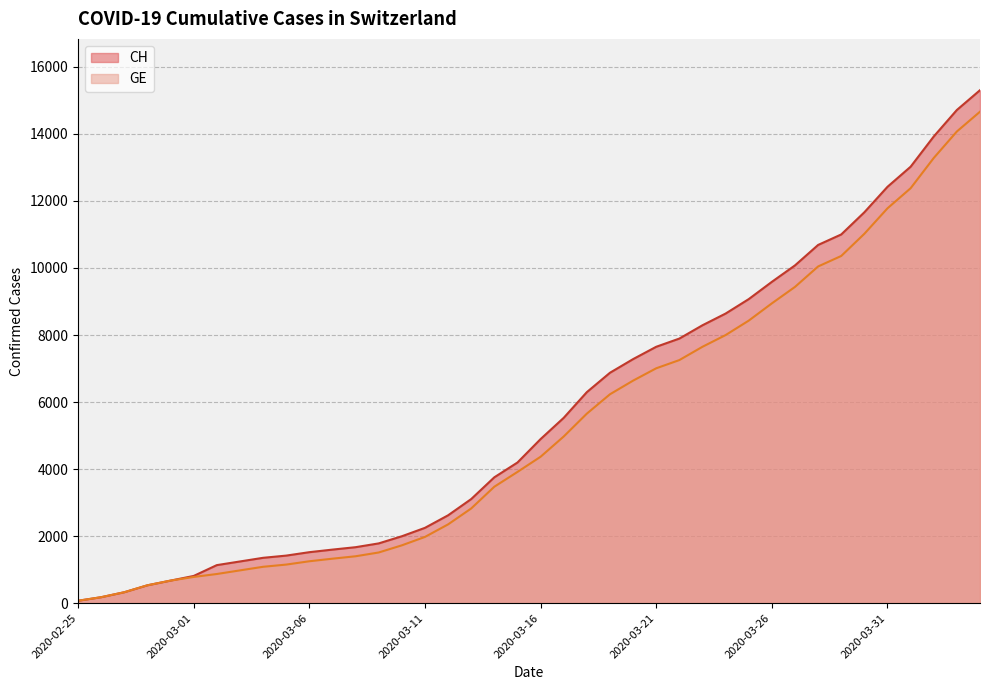

What is the sum of all CH values?

227054